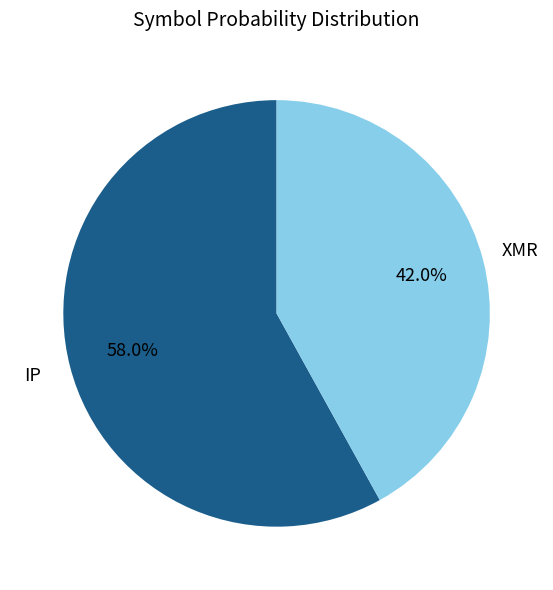

What is the majority slice?

IP